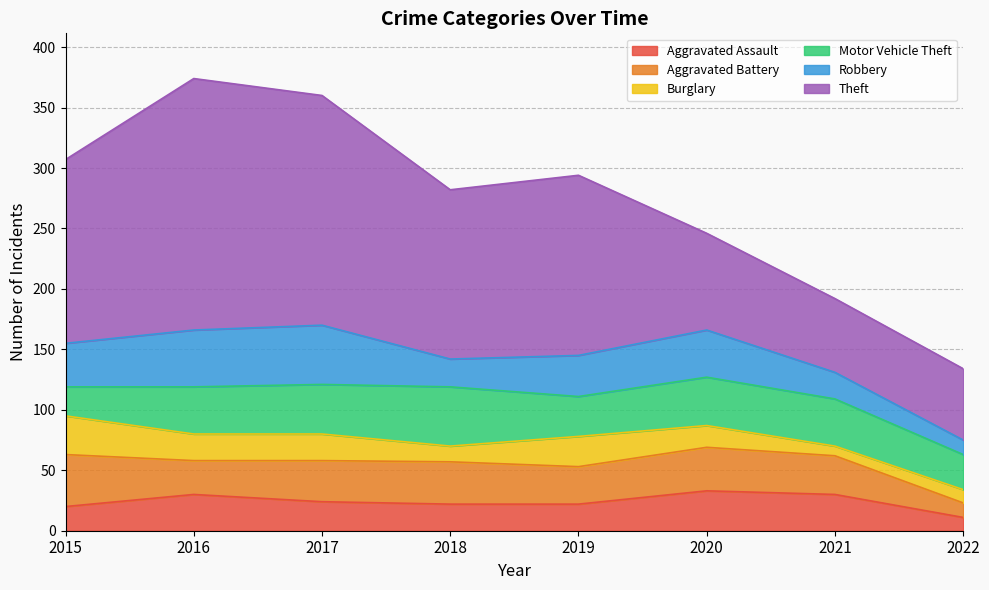

At which category does Burglary reach its first local valley?

2018